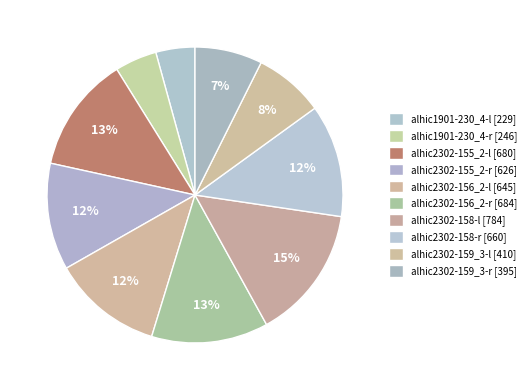

What is the ratio of the value at alhic1901-230_4-l to the value at alhic2302-158-l?

0.3